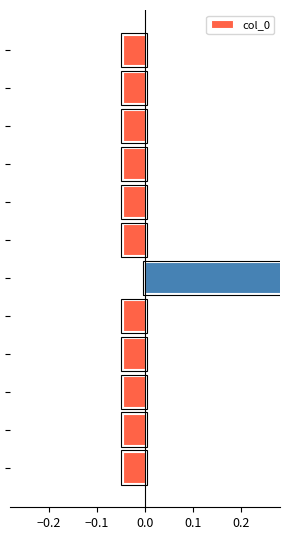

How many bars are there in total?

12